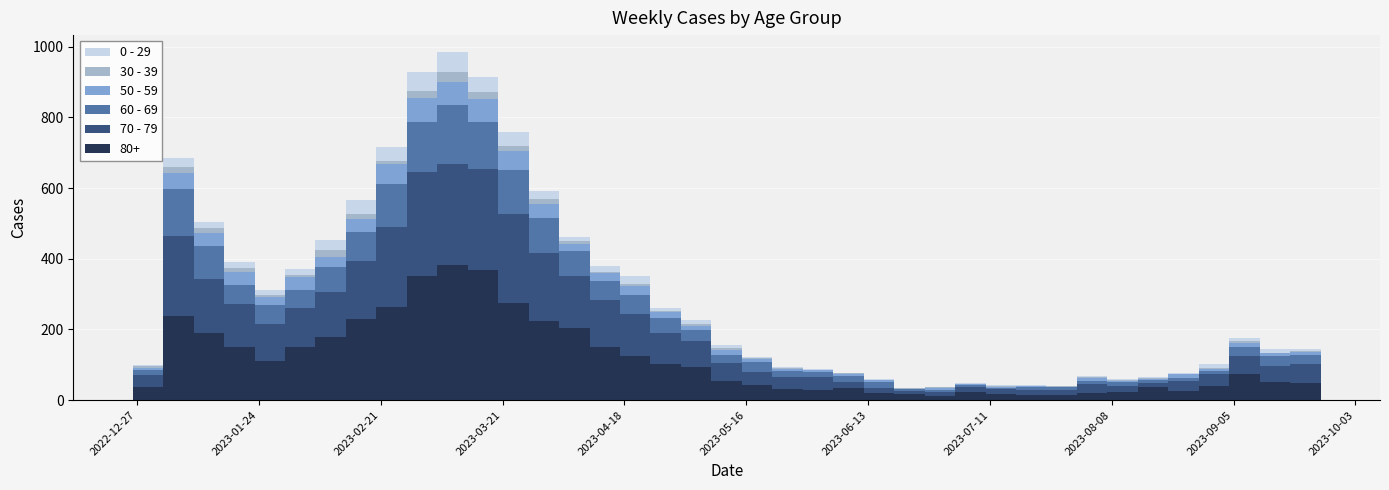

Reading right to left, extract all data points from this chart.

80+: 2023-09-25=38	2023-09-18=49	2023-09-11=51	2023-09-04=74	2023-08-28=40	2023-08-21=26	2023-08-14=36	2023-08-07=24	2023-07-31=20	2023-07-24=13	2023-07-17=15	2023-07-10=16	2023-07-03=22	2023-06-26=11	2023-06-19=16	2023-06-12=20	2023-06-05=33	2023-05-29=29	2023-05-22=32	2023-05-15=44	2023-05-08=54	2023-05-01=95	2023-04-24=101	2023-04-17=126	2023-04-10=149	2023-04-03=203	2023-03-27=223	2023-03-20=275	2023-03-13=368	2023-03-06=381	2023-02-27=350	2023-02-20=263	2023-02-13=230	2023-02-06=179	2023-01-30=149	2023-01-23=111	2023-01-16=150	2023-01-09=189	2023-01-02=238	2022-12-26=38
70 - 79: 2023-09-25=49	2023-09-18=54	2023-09-11=45	2023-09-04=50	2023-08-28=33	2023-08-21=27	2023-08-14=12	2023-08-07=17	2023-07-31=26	2023-07-24=16	2023-07-17=14	2023-07-10=15	2023-07-03=14	2023-06-26=11	2023-06-19=10	2023-06-12=13	2023-06-05=17	2023-05-29=35	2023-05-22=32	2023-05-15=35	2023-05-08=50	2023-05-01=71	2023-04-24=90	2023-04-17=117	2023-04-10=133	2023-04-03=149	2023-03-27=193	2023-03-20=253	2023-03-13=286	2023-03-06=287	2023-02-27=295	2023-02-20=227	2023-02-13=165	2023-02-06=127	2023-01-30=112	2023-01-23=104	2023-01-16=121	2023-01-09=153	2023-01-02=226	2022-12-26=32
60 - 69: 2023-09-25=19	2023-09-18=26	2023-09-11=30	2023-09-04=26	2023-08-28=8	2023-08-21=10	2023-08-14=9	2023-08-07=9	2023-07-31=8	2023-07-24=7	2023-07-17=8	2023-07-10=4	2023-07-03=6	2023-06-26=7	2023-06-19=4	2023-06-12=17	2023-06-05=17	2023-05-29=15	2023-05-22=18	2023-05-15=29	2023-05-08=23	2023-05-01=33	2023-04-24=41	2023-04-17=54	2023-04-10=54	2023-04-03=69	2023-03-27=99	2023-03-20=122	2023-03-13=133	2023-03-06=167	2023-02-27=143	2023-02-20=123	2023-02-13=80	2023-02-06=72	2023-01-30=51	2023-01-23=55	2023-01-16=54	2023-01-09=94	2023-01-02=134	2022-12-26=16
50 - 59: 2023-09-25=7	2023-09-18=6	2023-09-11=6	2023-09-04=13	2023-08-28=6	2023-08-21=10	2023-08-14=3	2023-08-07=5	2023-07-31=8	2023-07-24=2	2023-07-17=4	2023-07-10=3	2023-07-03=3	2023-06-26=6	2023-06-19=2	2023-06-12=6	2023-06-05=6	2023-05-29=5	2023-05-22=6	2023-05-15=7	2023-05-08=15	2023-05-01=12	2023-04-24=16	2023-04-17=25	2023-04-10=23	2023-04-03=20	2023-03-27=41	2023-03-20=55	2023-03-13=65	2023-03-06=65	2023-02-27=68	2023-02-20=55	2023-02-13=38	2023-02-06=26	2023-01-30=37	2023-01-23=21	2023-01-16=38	2023-01-09=37	2023-01-02=44	2022-12-26=5
30 - 39: 2023-09-25=2	2023-09-18=3	2023-09-11=2	2023-09-04=4	2023-08-28=3	2023-08-21=2	2023-08-14=2	2023-08-07=1	2023-07-31=3	2023-07-24=1	2023-07-17=0	2023-07-10=2	2023-07-03=0	2023-06-26=1	2023-06-19=1	2023-06-12=2	2023-06-05=3	2023-05-29=2	2023-05-22=3	2023-05-15=4	2023-05-08=6	2023-05-01=4	2023-04-24=3	2023-04-17=8	2023-04-10=5	2023-04-03=9	2023-03-27=12	2023-03-20=13	2023-03-13=20	2023-03-06=30	2023-02-27=18	2023-02-20=10	2023-02-13=14	2023-02-06=20	2023-01-30=4	2023-01-23=6	2023-01-16=11	2023-01-09=15	2023-01-02=18	2022-12-26=5
0 - 29: 2023-09-25=2	2023-09-18=8	2023-09-11=12	2023-09-04=8	2023-08-28=11	2023-08-21=3	2023-08-14=4	2023-08-07=4	2023-07-31=2	2023-07-24=2	2023-07-17=2	2023-07-10=2	2023-07-03=3	2023-06-26=1	2023-06-19=1	2023-06-12=2	2023-06-05=1	2023-05-29=2	2023-05-22=3	2023-05-15=4	2023-05-08=8	2023-05-01=13	2023-04-24=11	2023-04-17=20	2023-04-10=15	2023-04-03=13	2023-03-27=24	2023-03-20=40	2023-03-13=44	2023-03-06=54	2023-02-27=55	2023-02-20=38	2023-02-13=39	2023-02-06=28	2023-01-30=18	2023-01-23=15	2023-01-16=17	2023-01-09=17	2023-01-02=26	2022-12-26=4